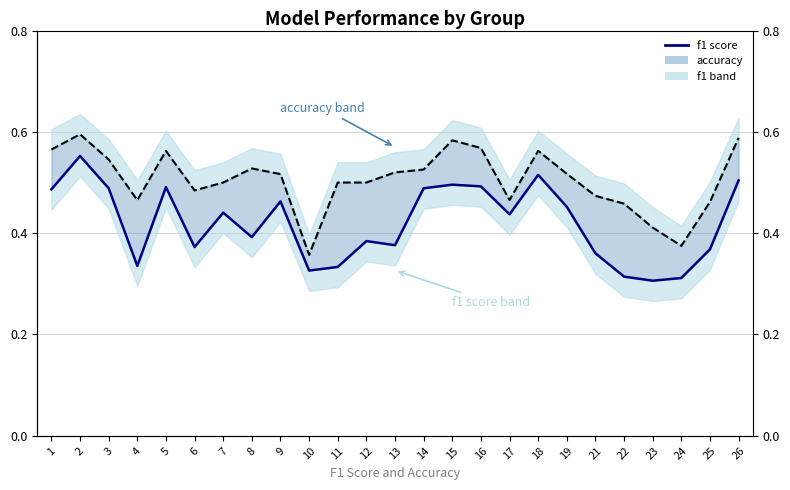

The chart shows a value of 0.3 at 24. True or false?

True